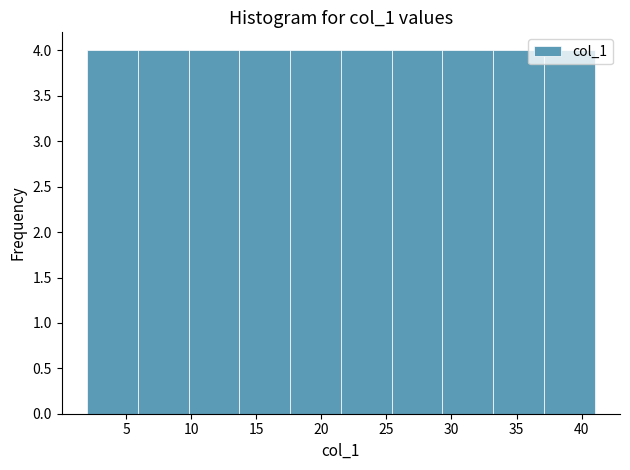

How tall is the bar that spans 13.7 to 17.6 on the x-axis? Neither the bar edges nor the heights are printed on the chart, so give them approximately, as read against the axes.

4